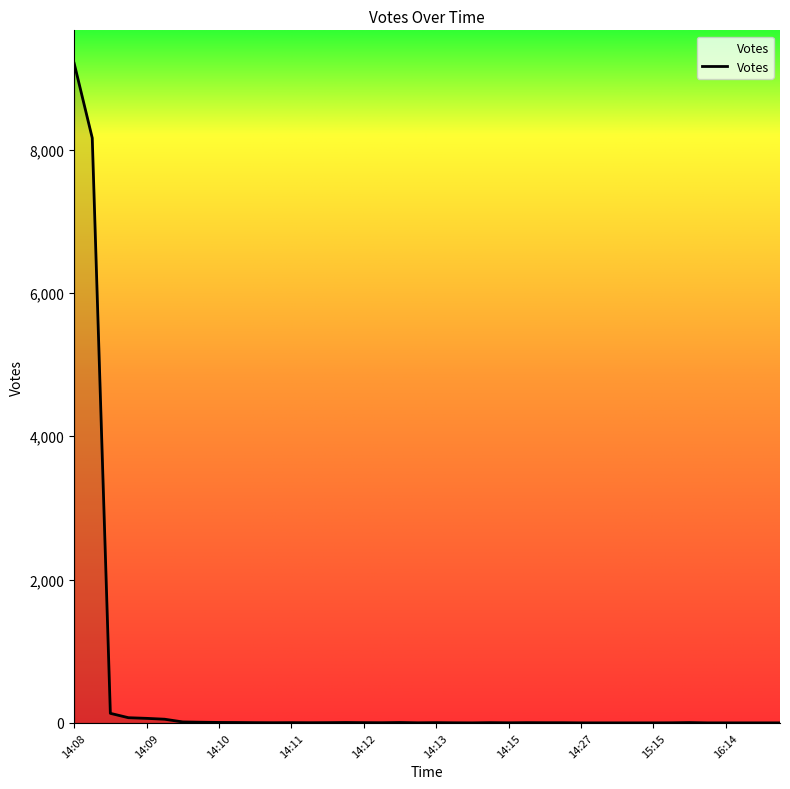

What is the greatest value displayed?

9203